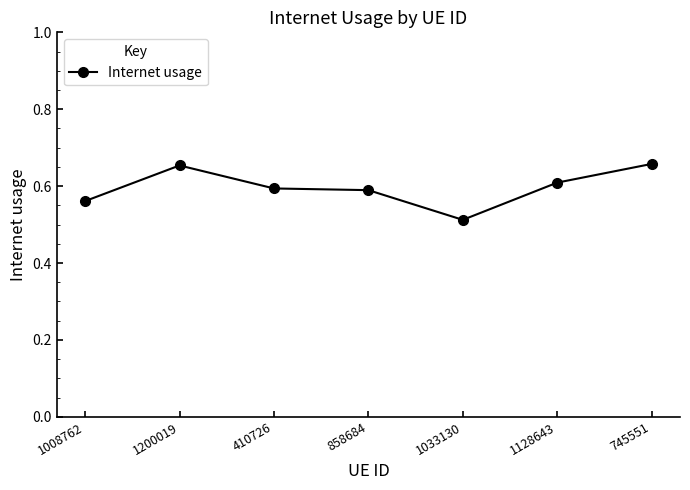

Where is the first local maximum?

1200019